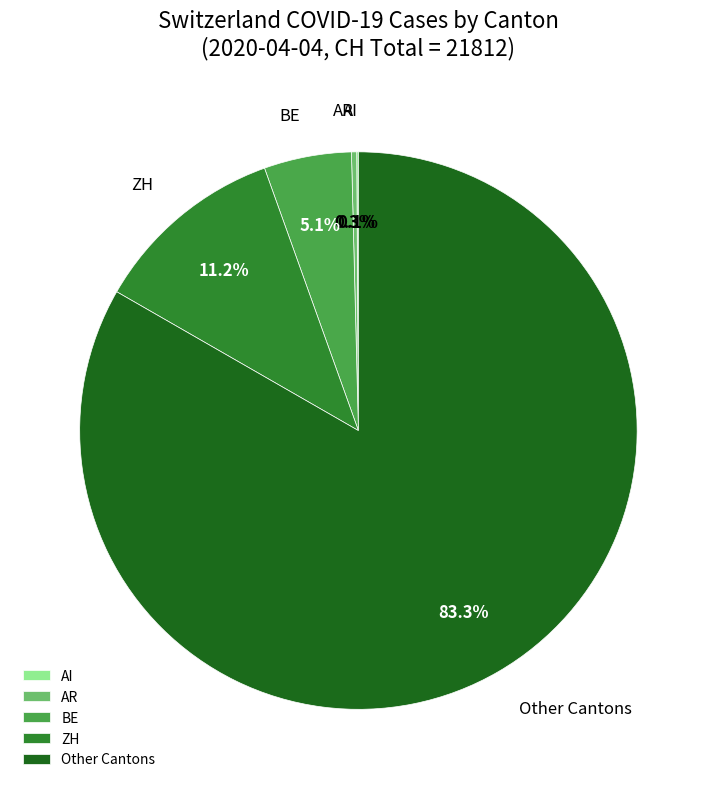

Which has a higher value, Other Cantons or BE?

Other Cantons